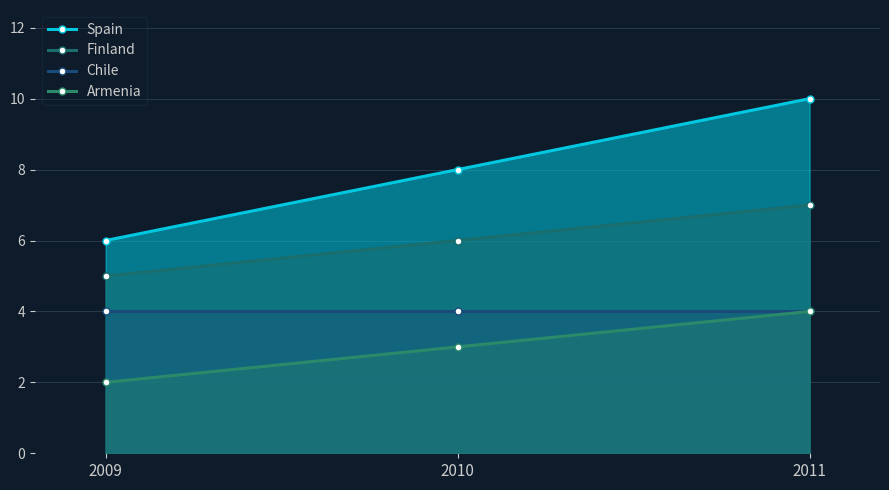

Is it true that Finland equals 5 at 2009?

True